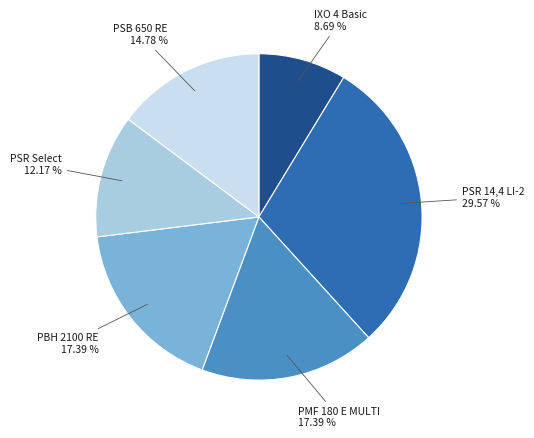

How many segments does this pie chart have?

6